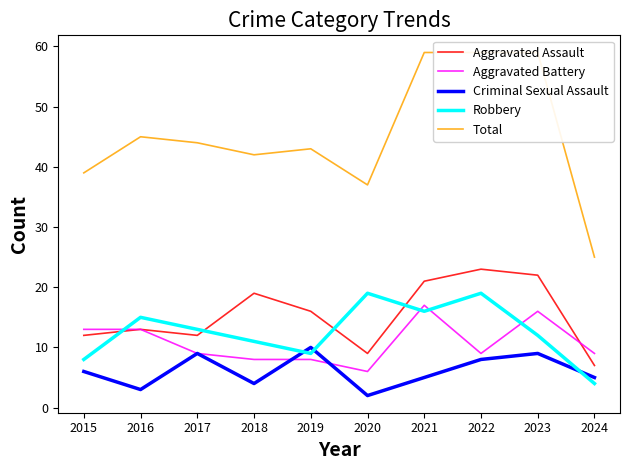

List the series in order of their peak value, highest first.

Total, Aggravated Assault, Robbery, Aggravated Battery, Criminal Sexual Assault